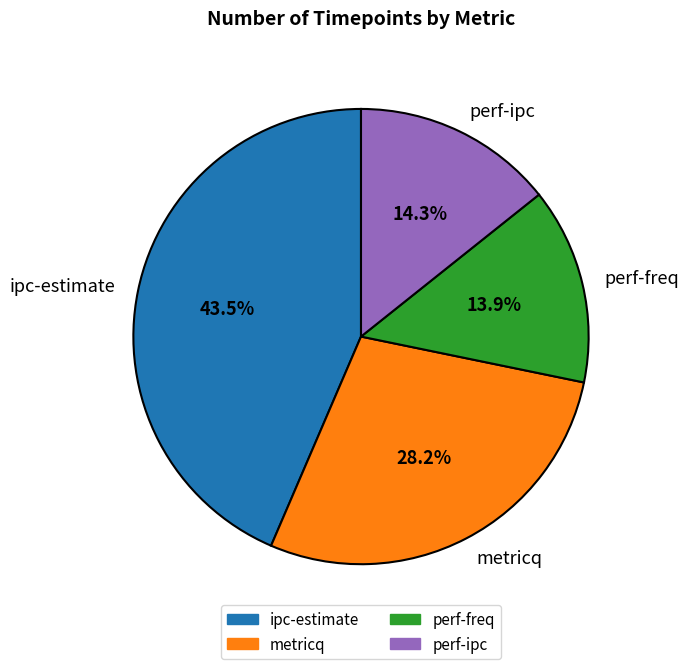

How many slices are in this pie chart?

4